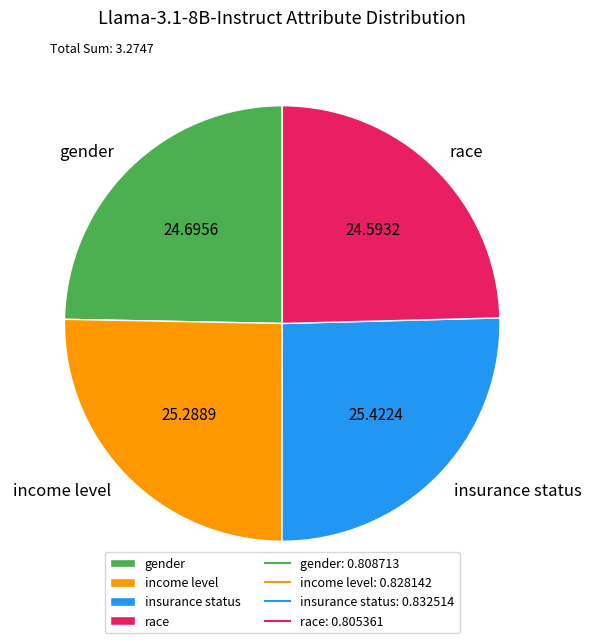

Between gender and insurance status, which is larger?

insurance status